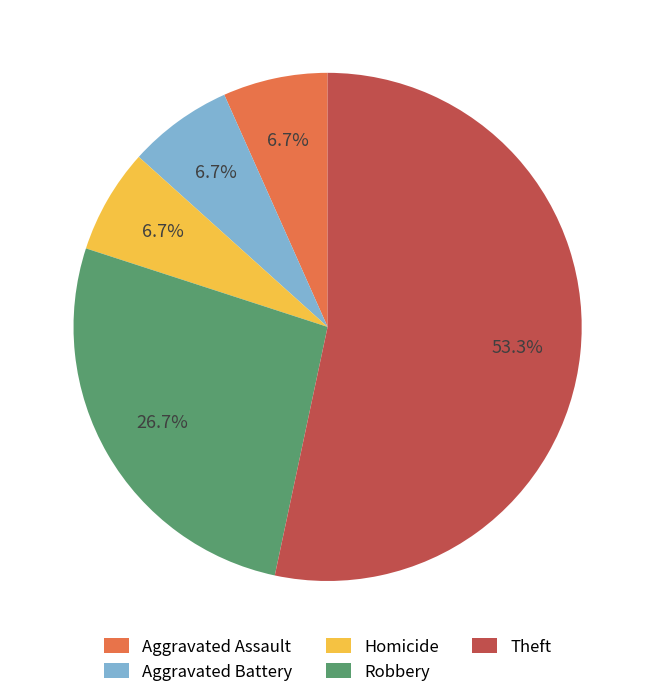

The Robbery slice represents 35% of the pie. True or false?

False